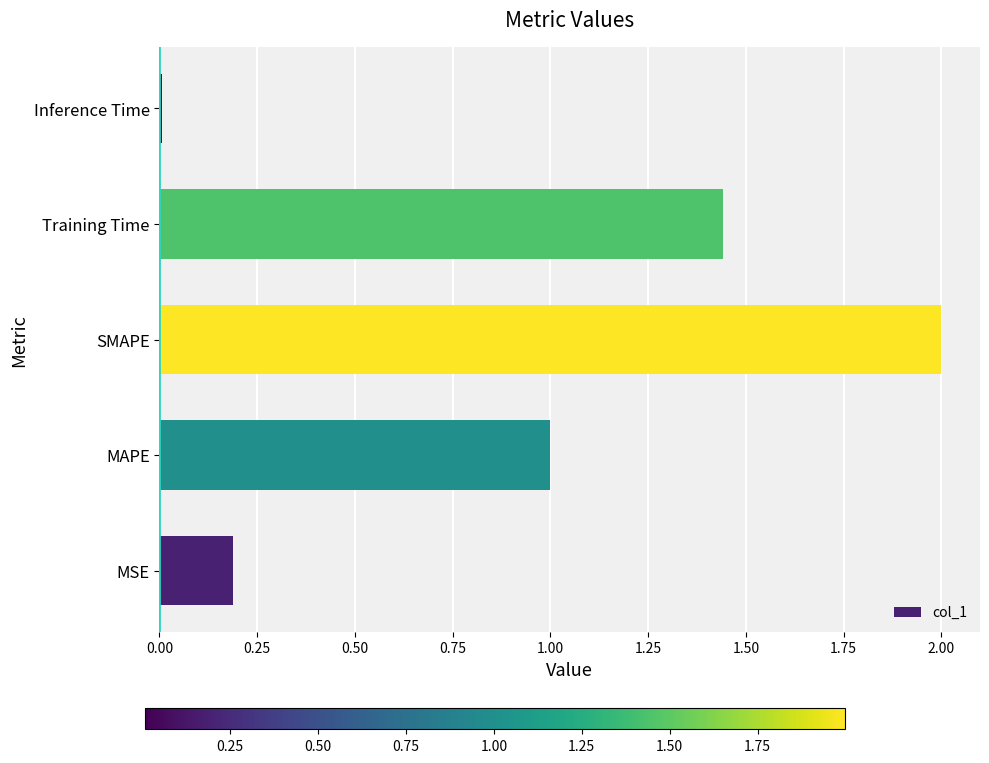

What value does the data have at MAPE?

1.0